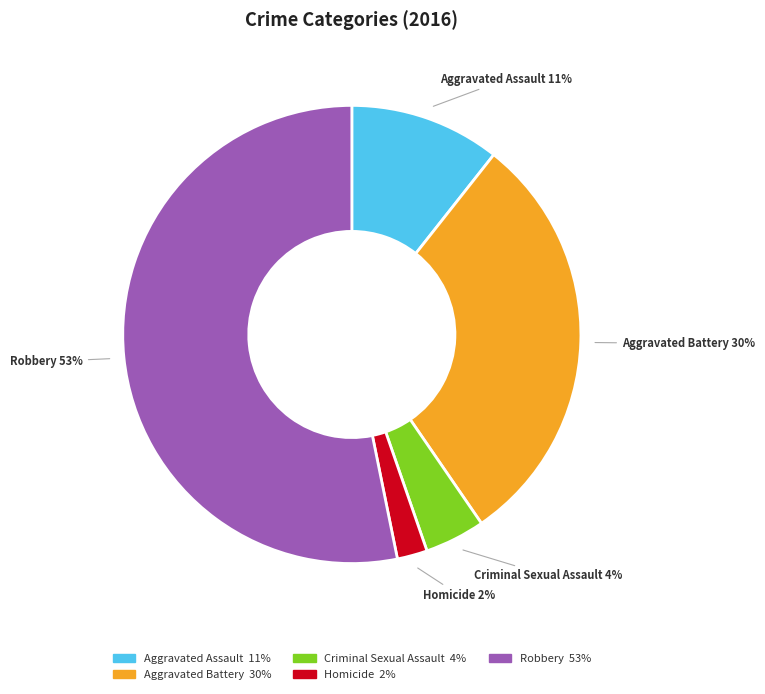

Is the sum of Criminal Sexual Assault and Aggravated Assault greater than half?

No